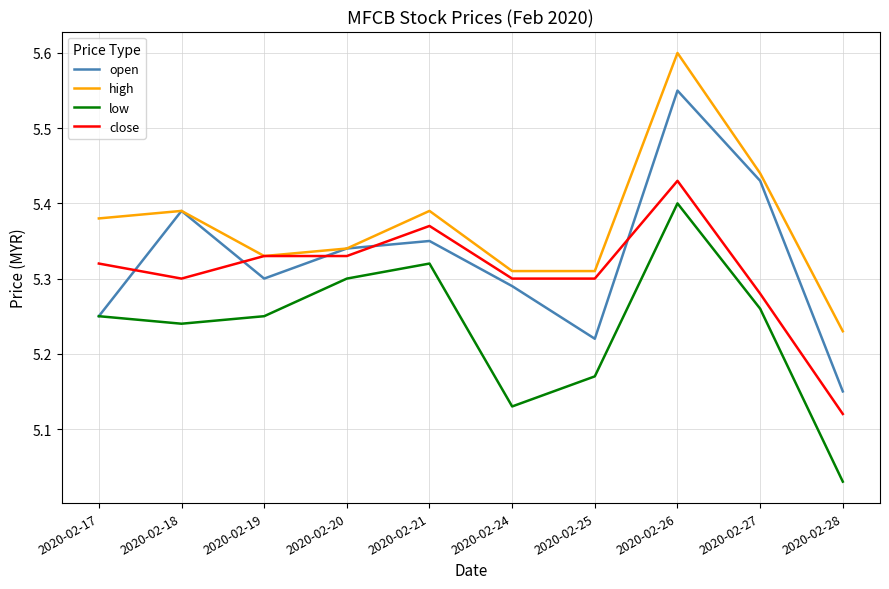

At which category is the sum across all series the highest?

2020-02-26